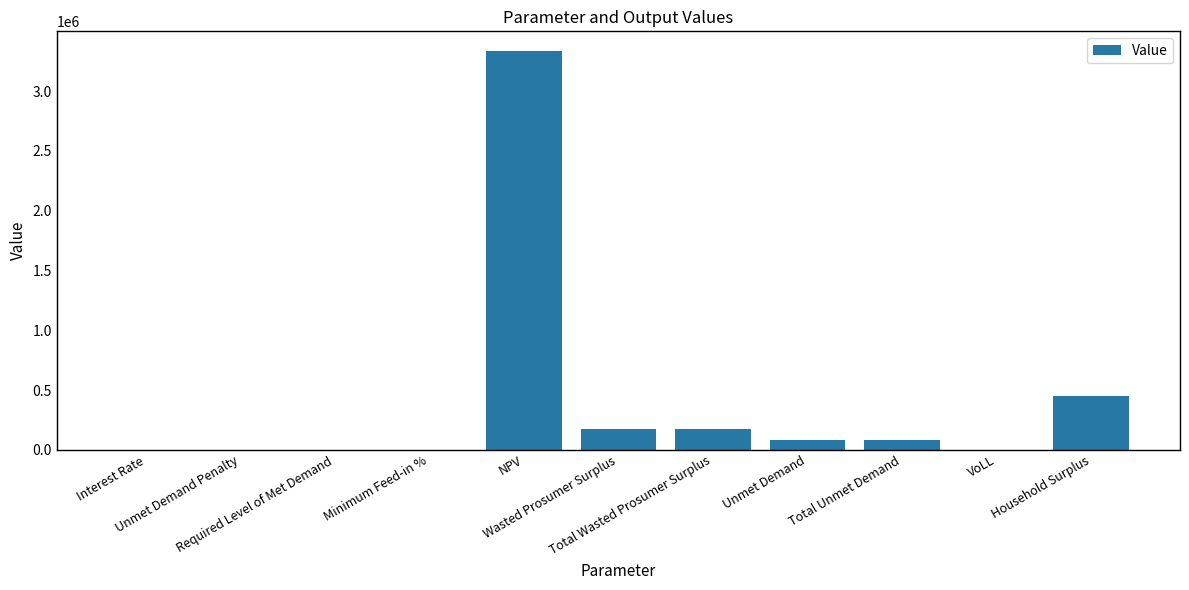

What is the sum of all values?

4292148.5